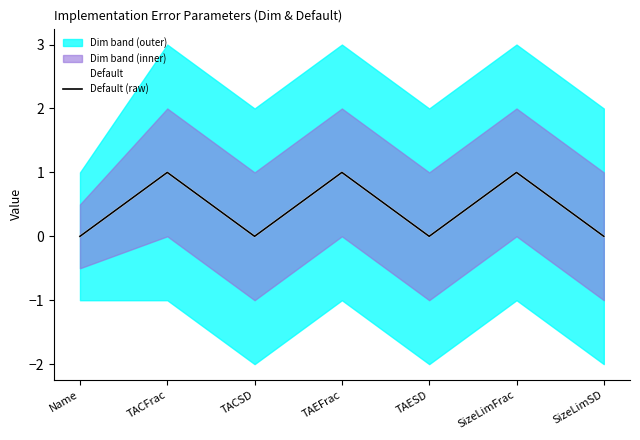

What is the label of the 1st point from the left?

Name